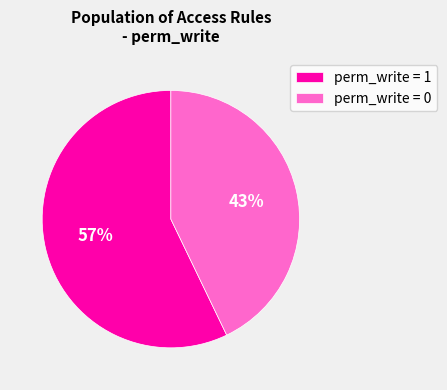

The perm_write = 0 slice represents 43% of the pie. True or false?

True